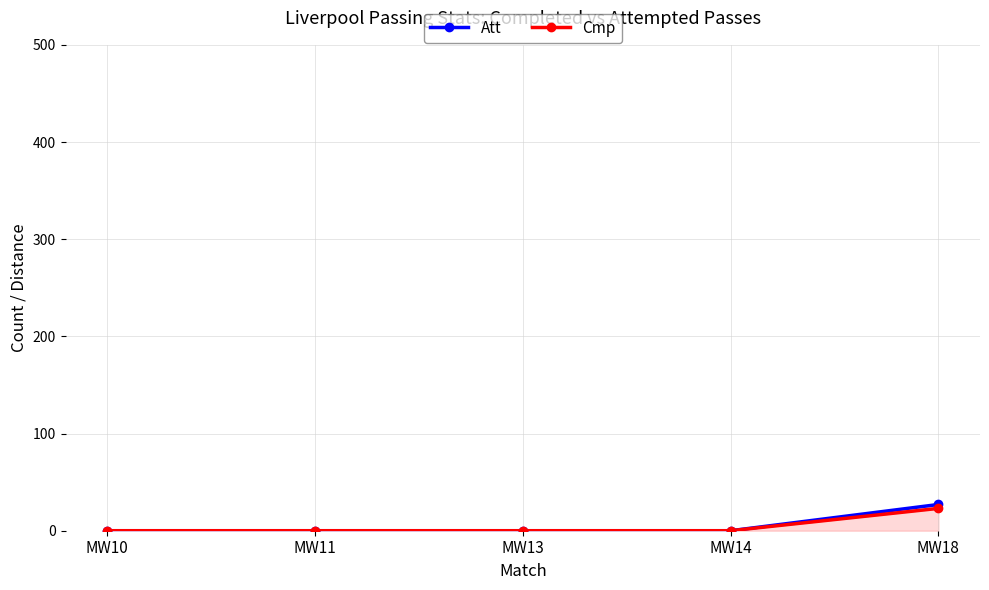

Does the chart have visible grid lines?

Yes